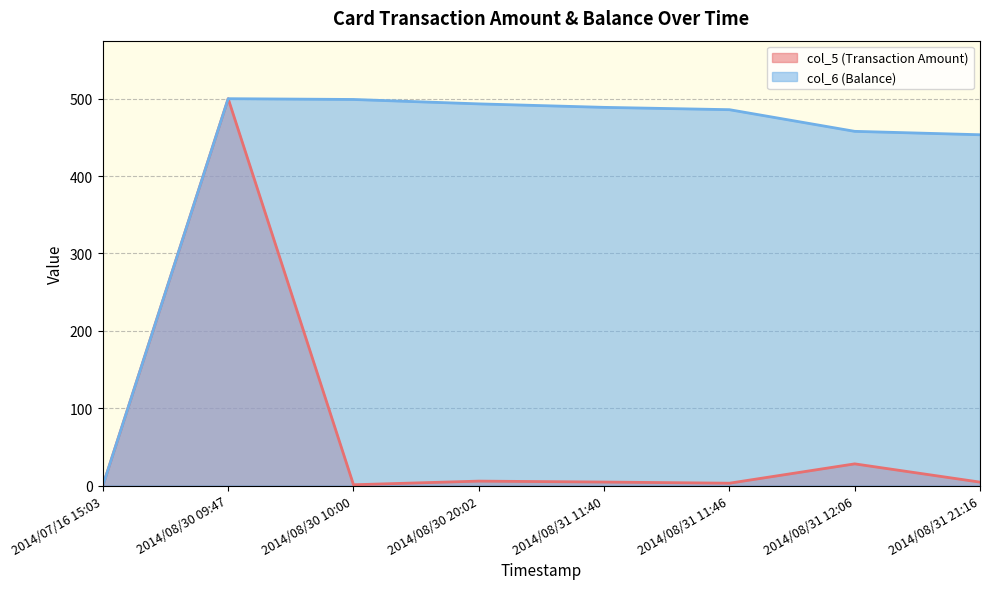

List the series in order of their peak value, lowest first.

col_5 (Transaction Amount), col_6 (Balance)